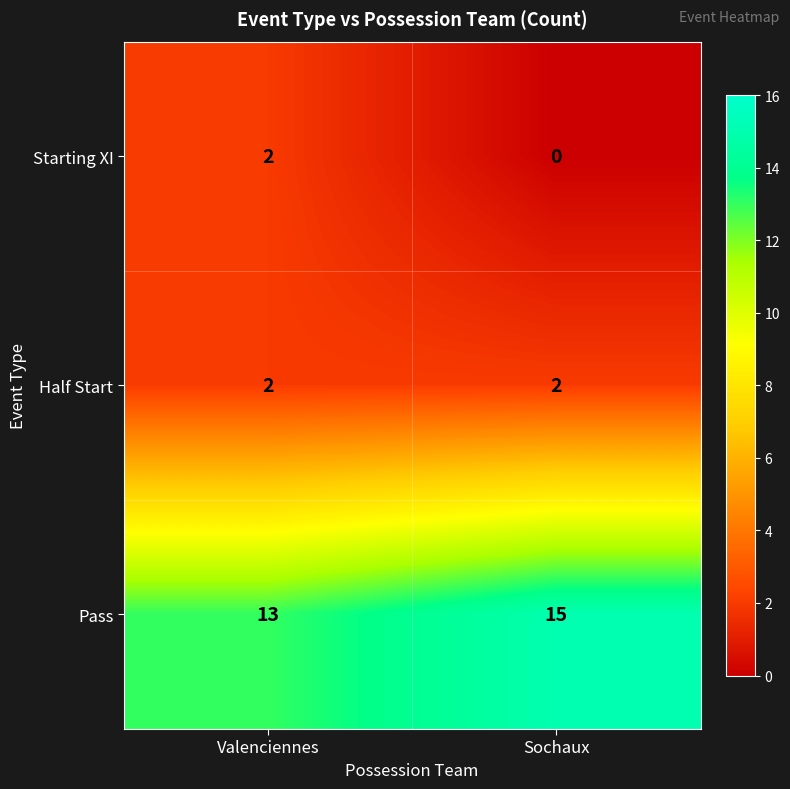

What is the difference between the highest and lowest values at Sochaux?

15